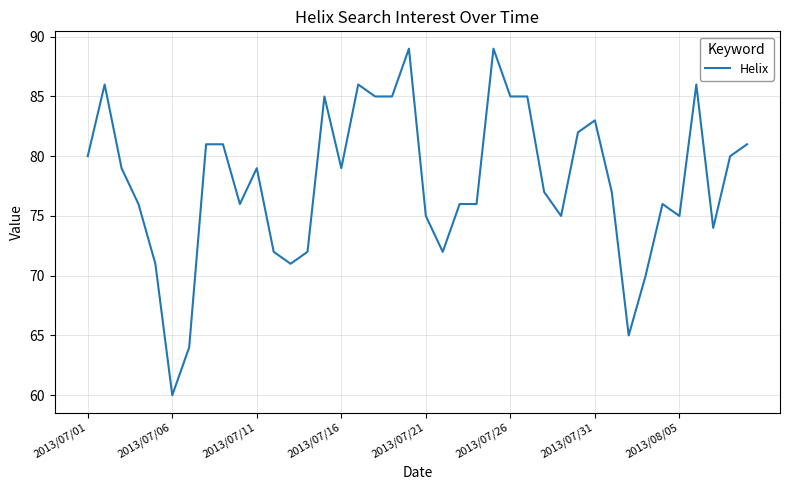

What is the greatest value displayed?

89